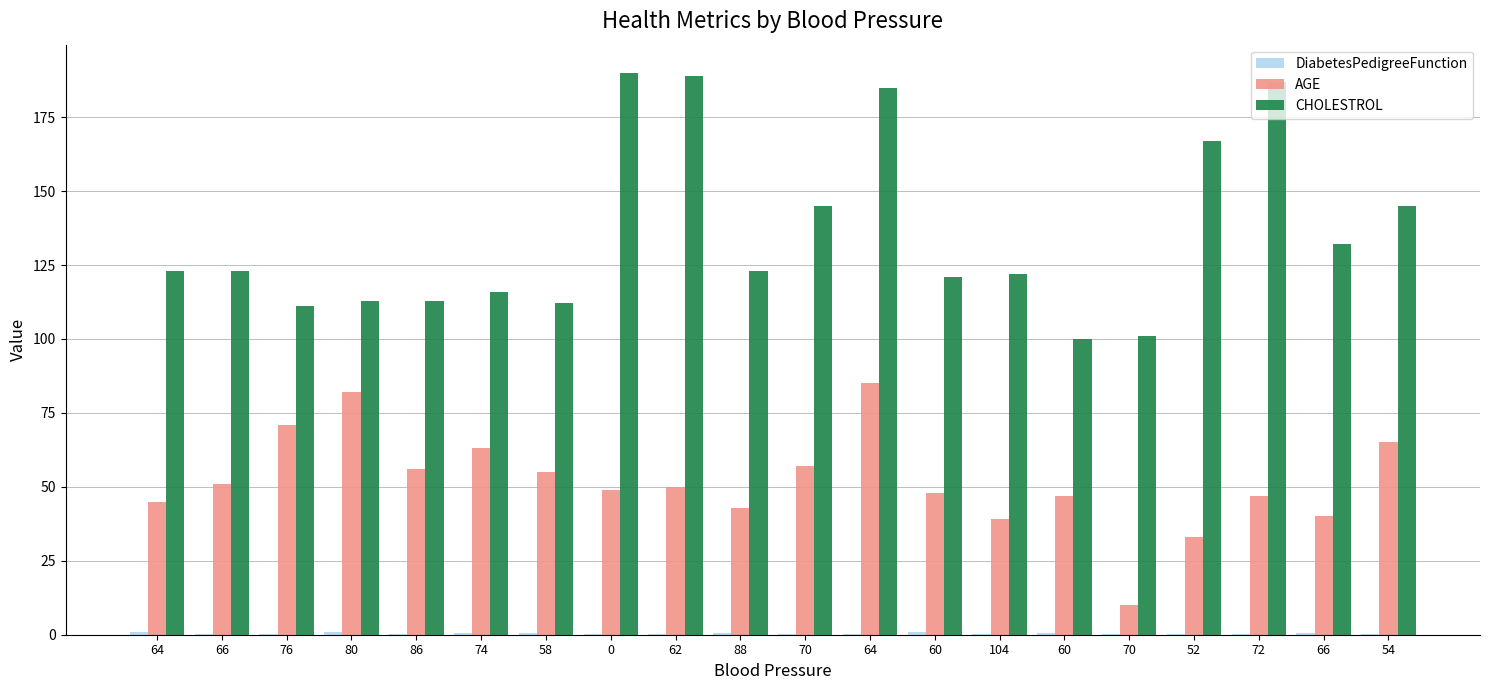

Reading right to left, what are all the values shown in this chart?

DiabetesPedigreeFunction: 54=0.2	66=0.4	72=0.3	52=0.3	70=0.2	60=0.6	104=0.4	60=0.9	64=0.3	70=0.2	88=0.4	62=0.3	0=0.1	58=0.5	74=0.5	86=0.2	80=0.9	76=0.3	66=0.2	64=0.8
AGE: 54=65.0	66=40.0	72=47.0	52=33.0	70=10.0	60=47.0	104=39.0	60=48.0	64=85.0	70=57.0	88=43.0	62=50.0	0=49.0	58=55.0	74=63.0	86=56.0	80=82.0	76=71.0	66=51.0	64=45.0
CHOLESTROL: 54=145.0	66=132.0	72=187.0	52=167.0	70=101.0	60=100.0	104=122.0	60=121.0	64=185.0	70=145.0	88=123.0	62=189.0	0=190.0	58=112.0	74=116.0	86=113.0	80=113.0	76=111.0	66=123.0	64=123.0